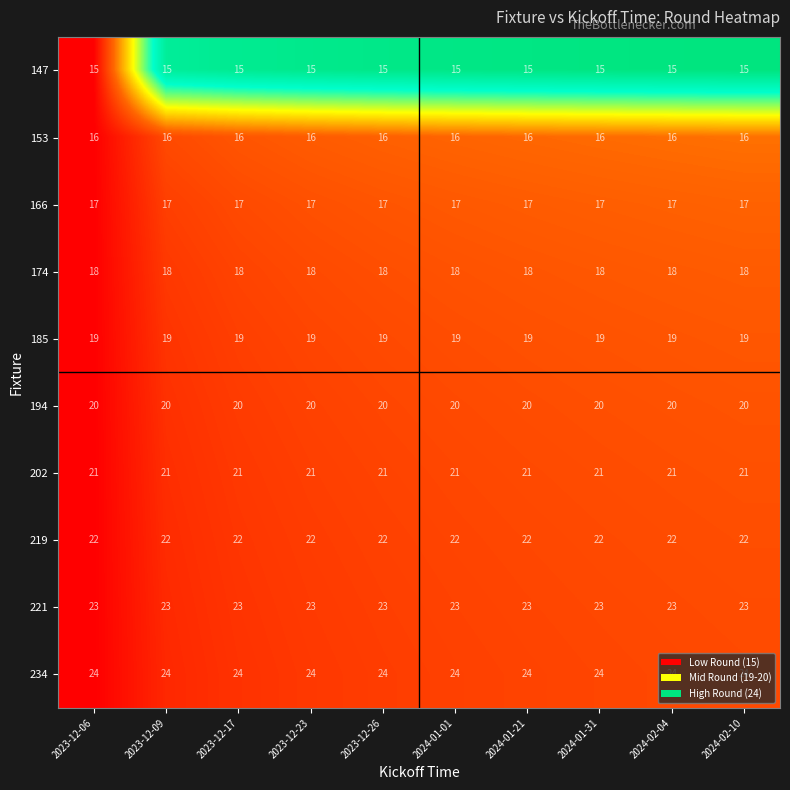

What is the lowest value of the 174 series?

18